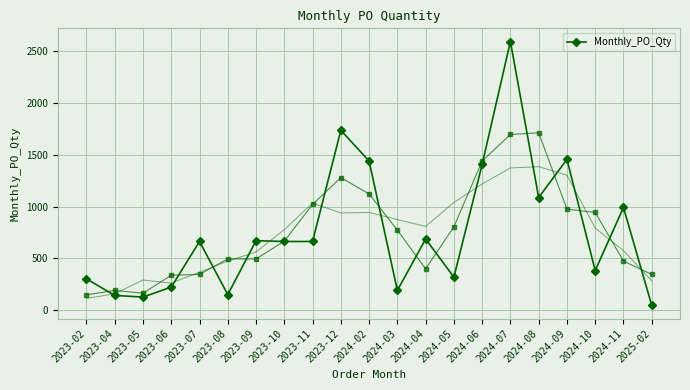

What is the value of the 8th point from the left?

664